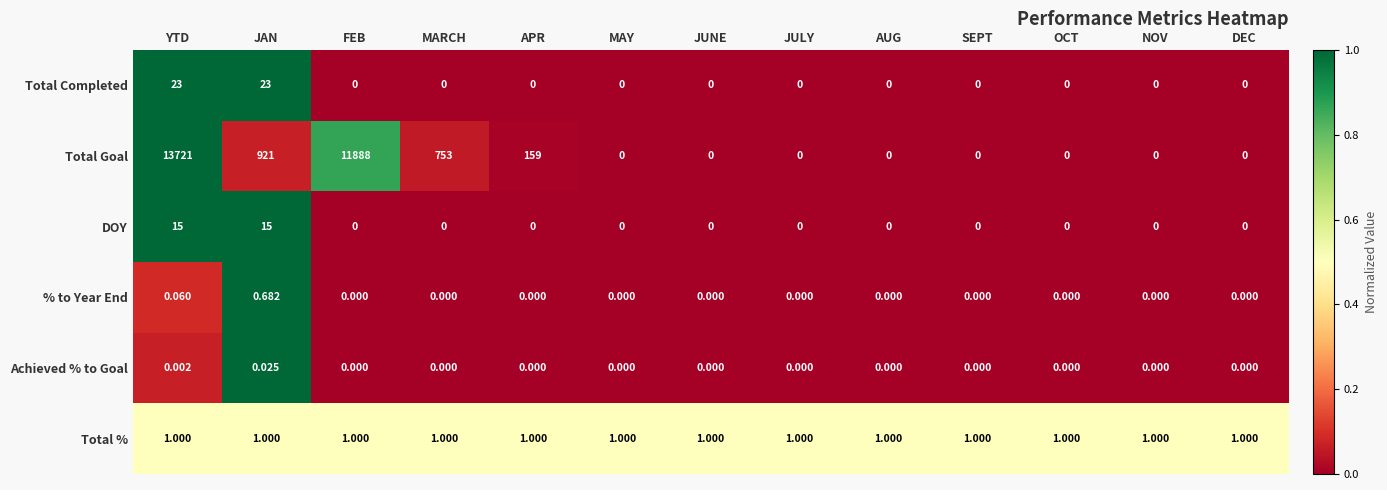

Which category has the highest value across all series?

YTD